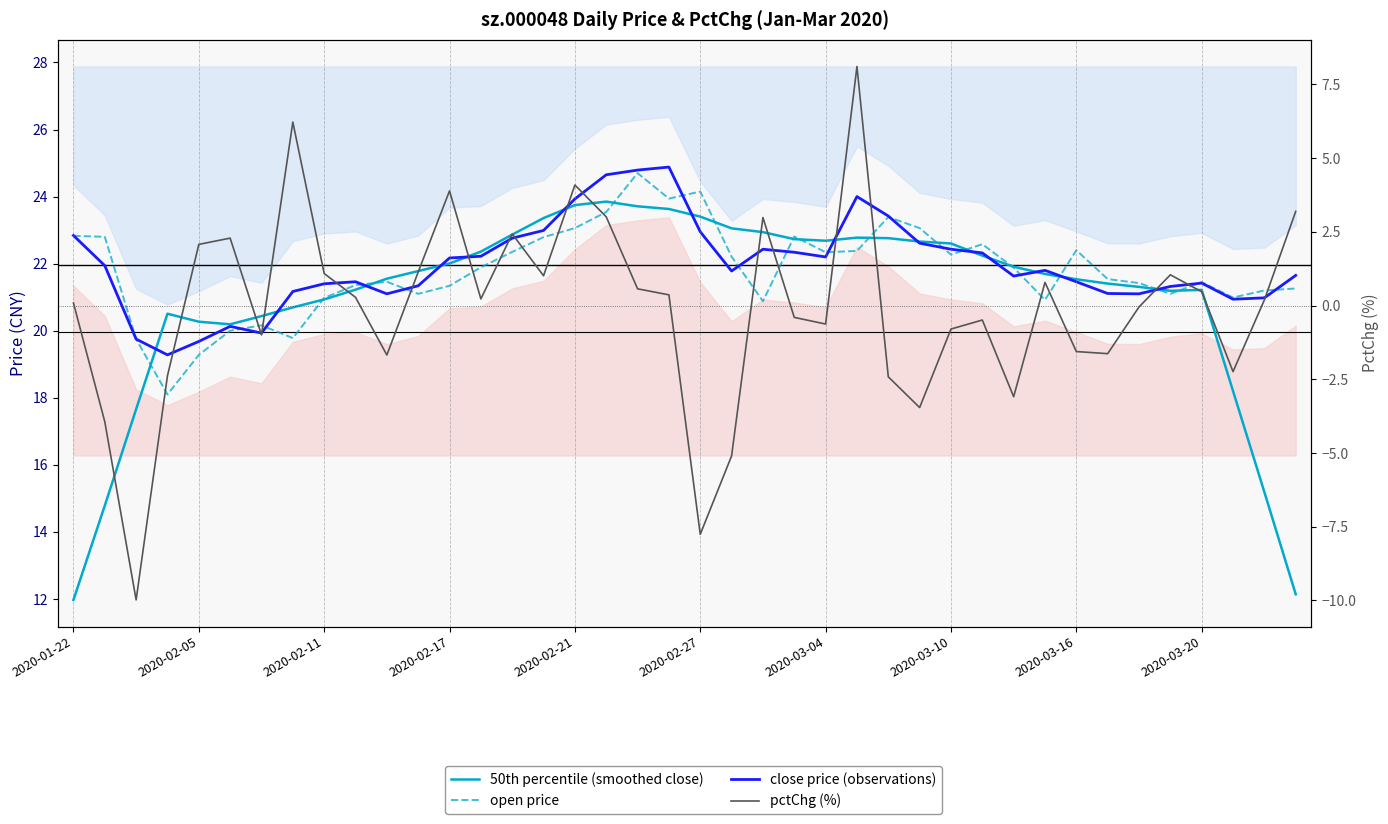

True or false: 50th percentile (smoothed close) and pctChg (%) cross at least once.

False